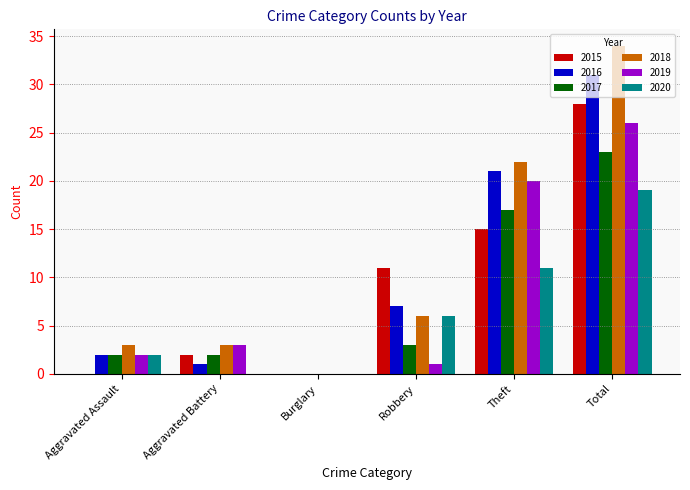

Reading left to right, list all the values displayed in this chart.

2015: Aggravated Assault=0	Aggravated Battery=2	Burglary=0	Robbery=11	Theft=15	Total=28
2016: Aggravated Assault=2	Aggravated Battery=1	Burglary=0	Robbery=7	Theft=21	Total=31
2017: Aggravated Assault=2	Aggravated Battery=2	Burglary=0	Robbery=3	Theft=17	Total=23
2018: Aggravated Assault=3	Aggravated Battery=3	Burglary=0	Robbery=6	Theft=22	Total=34
2019: Aggravated Assault=2	Aggravated Battery=3	Burglary=0	Robbery=1	Theft=20	Total=26
2020: Aggravated Assault=2	Aggravated Battery=0	Burglary=0	Robbery=6	Theft=11	Total=19